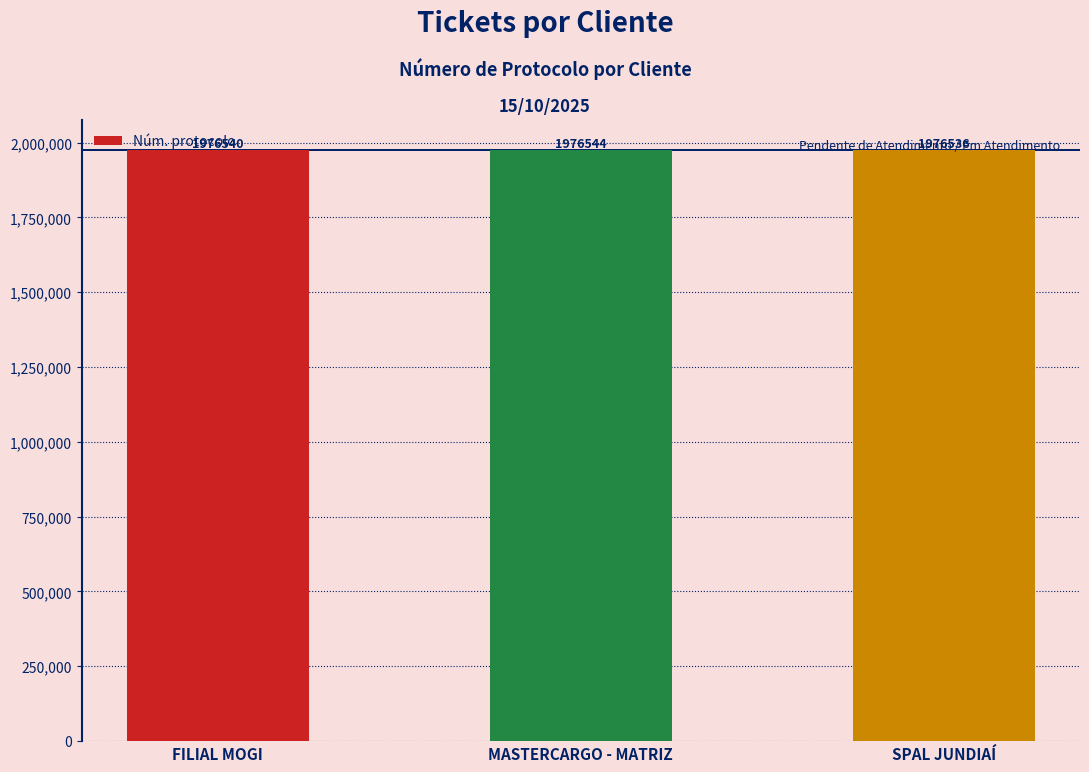

List the labels in order of value, smallest first.

SPAL JUNDIAÍ, FILIAL MOGI, MASTERCARGO - MATRIZ